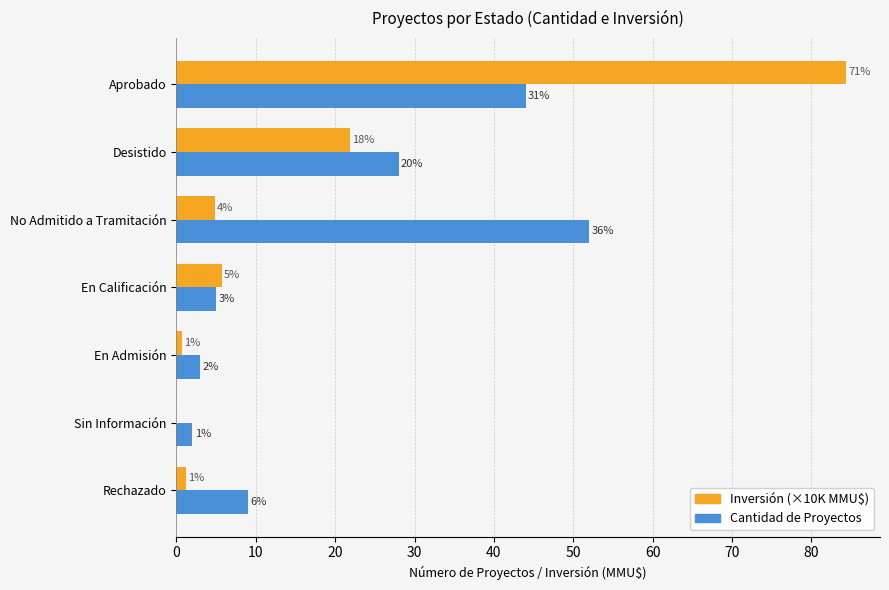

What is the value of the Cantidad de Proyectos bar at the 2nd from the left?

28.0